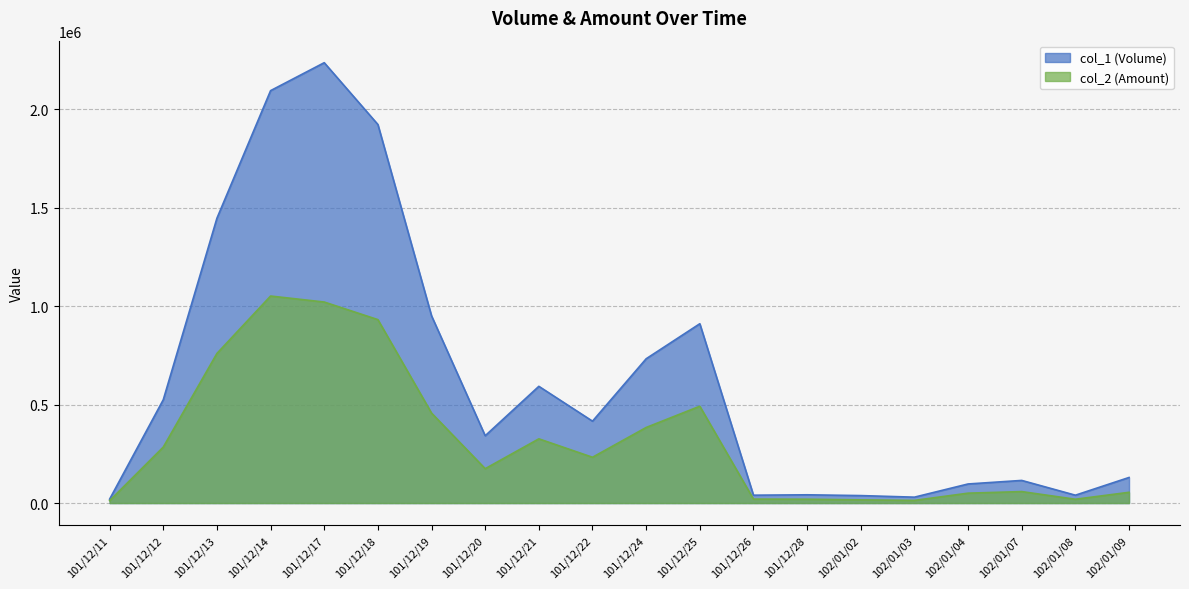

True or false: col_2 and col_1 intersect in this chart.

False